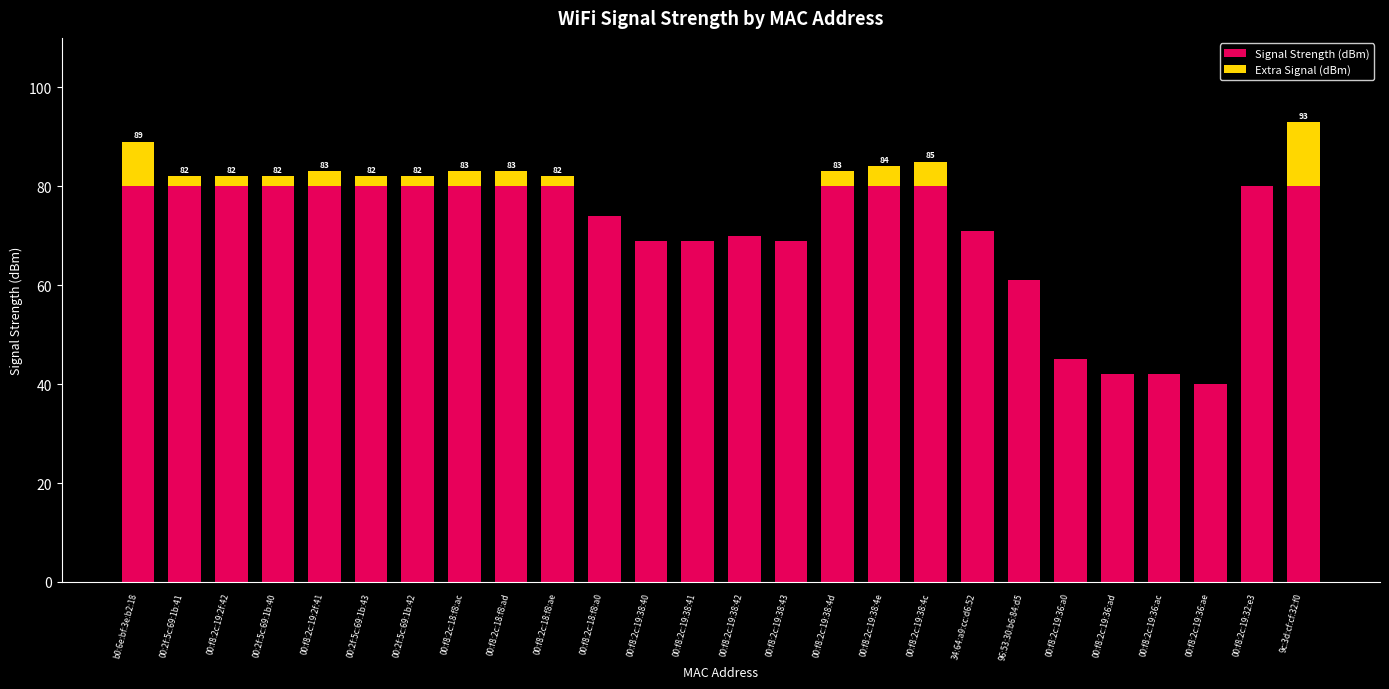

The Signal Strength (dBm) series shows 32 at 00:f8:2c:19:38:4e. True or false?

False